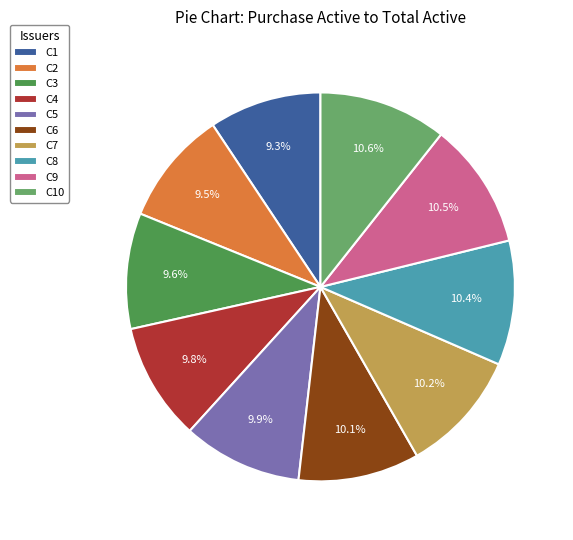

Is it true that C5 is 22% of the pie?

False